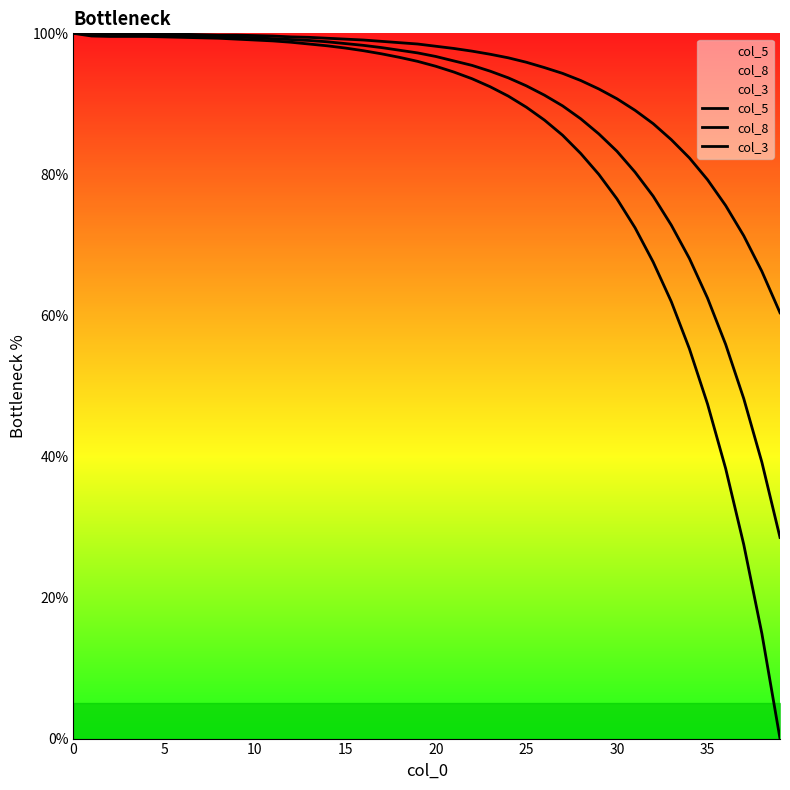

At 17, list the series in order from largest to smallest.

col_8, col_5, col_3